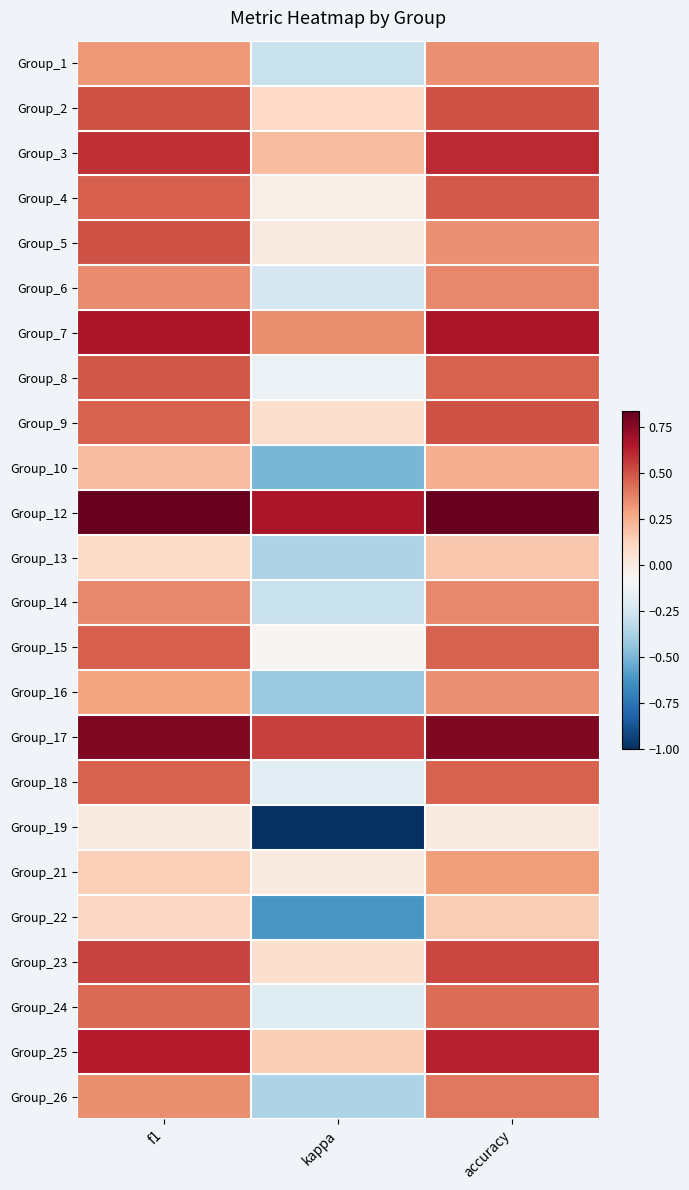

Which category has the lowest value across all series?

kappa